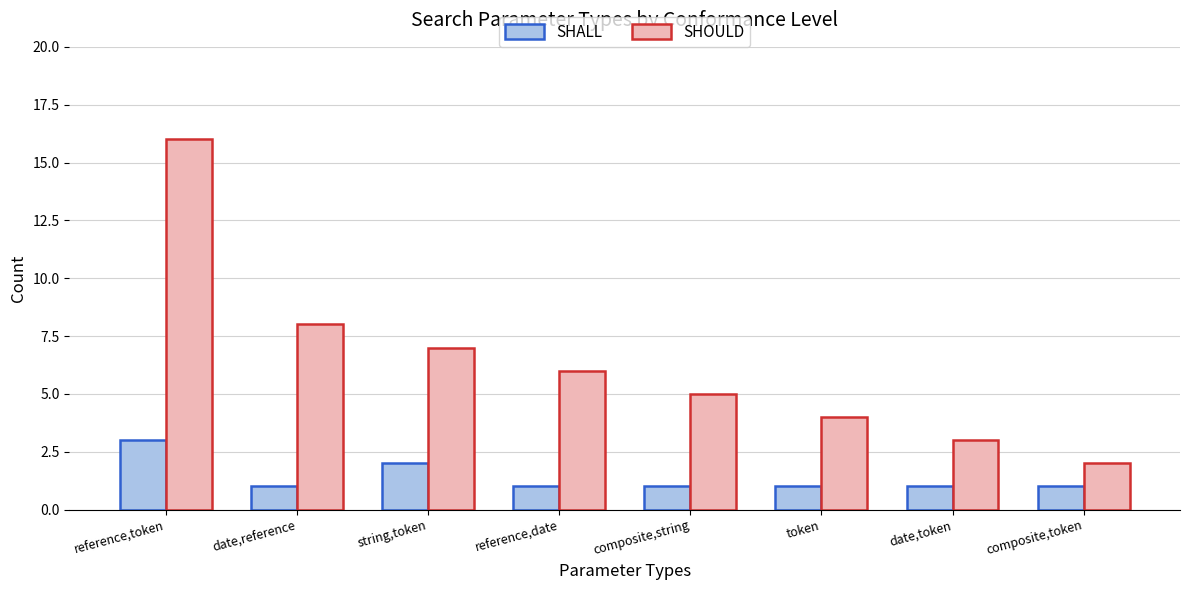

How many categories are shown in the chart?

8